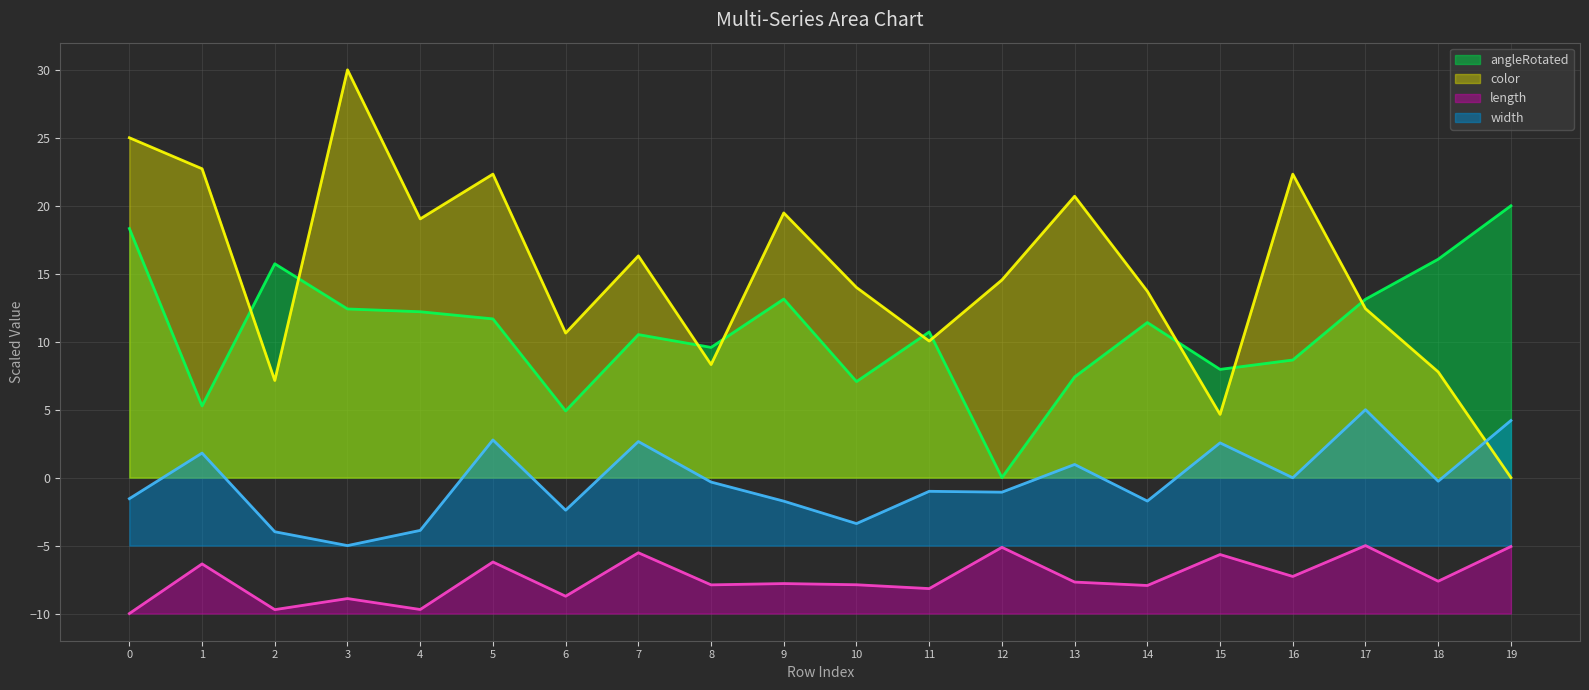

True or false: width (line) and angleRotated (line) intersect in this chart.

False